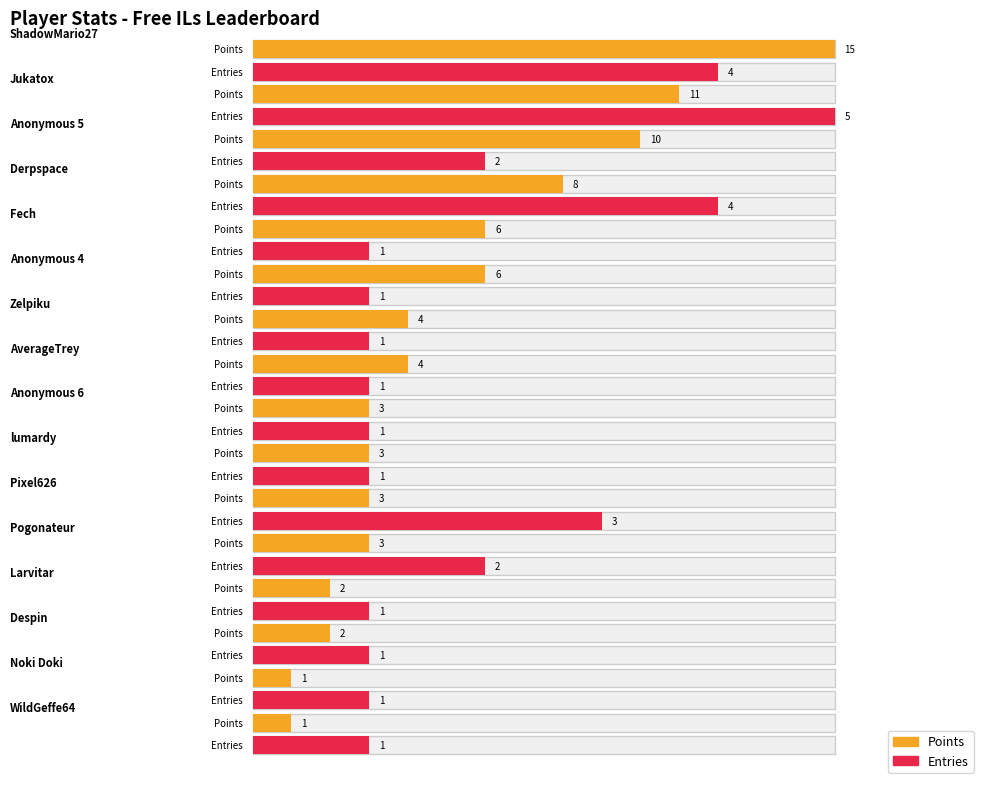

How many groups of bars are there?

16